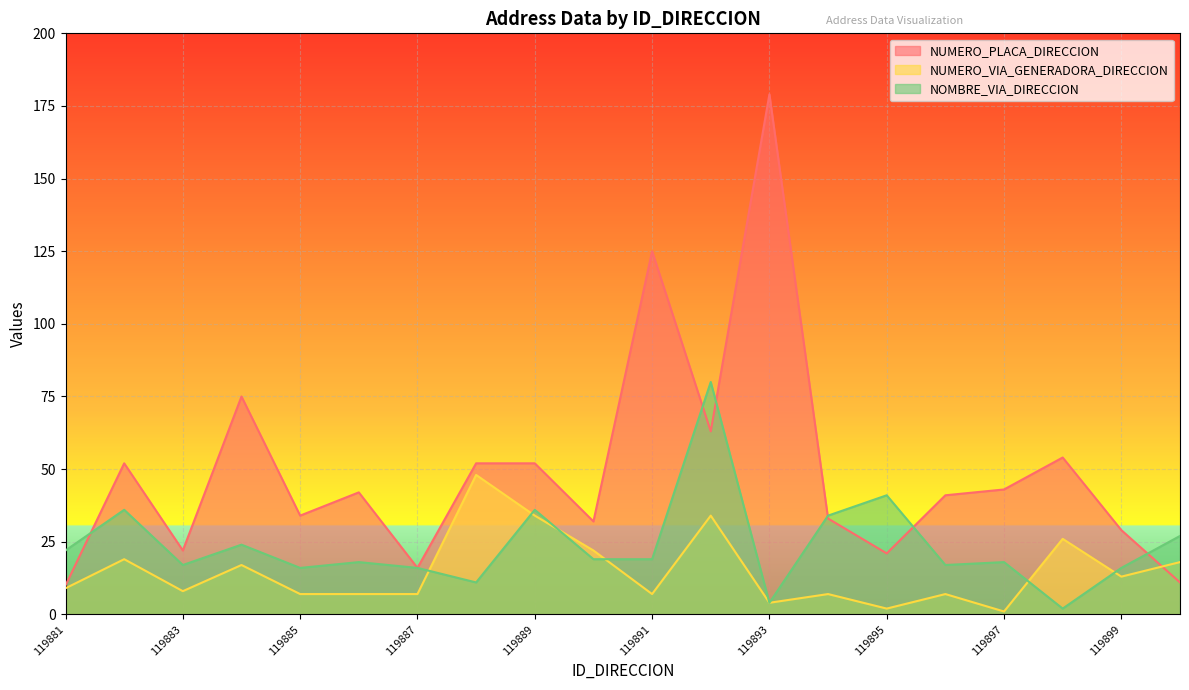

How many intersections are there between NOMBRE_VIA_DIRECCION and NUMERO_PLACA_DIRECCION?

6